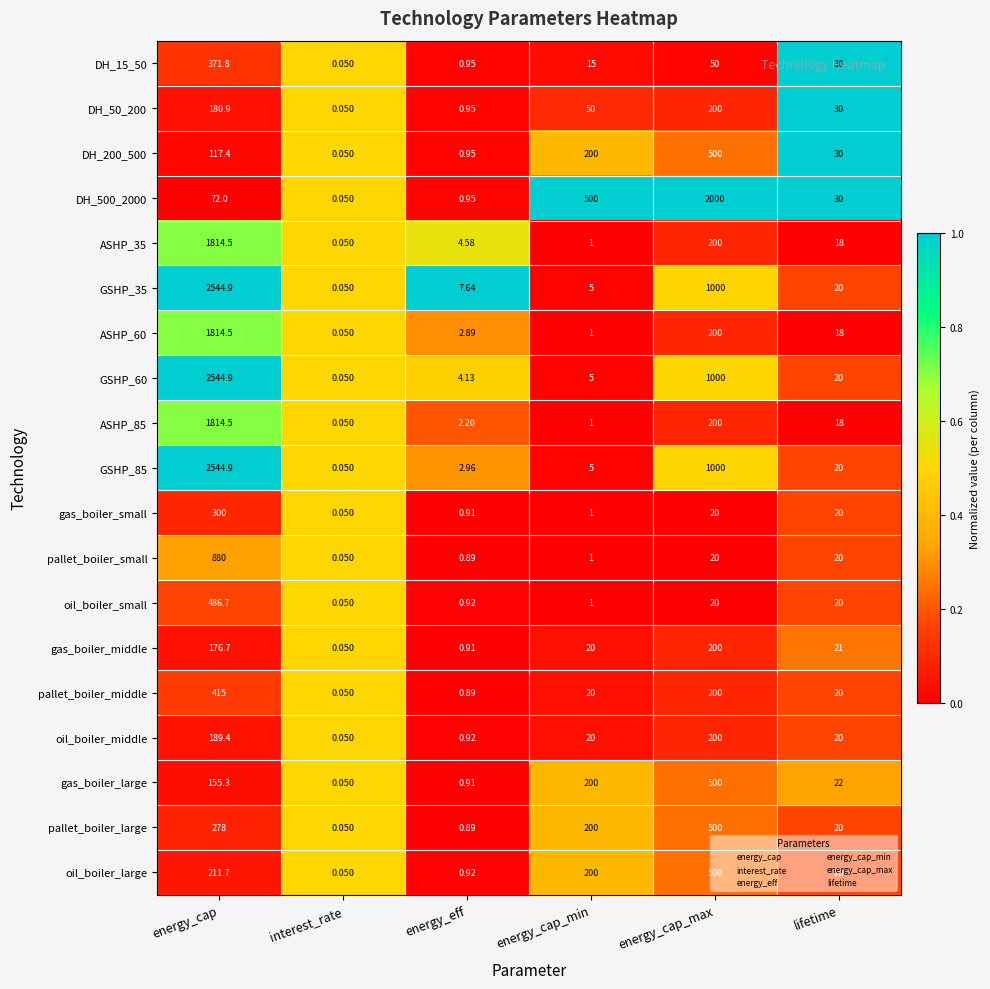

At which category is the sum across all series the highest?

energy_cap